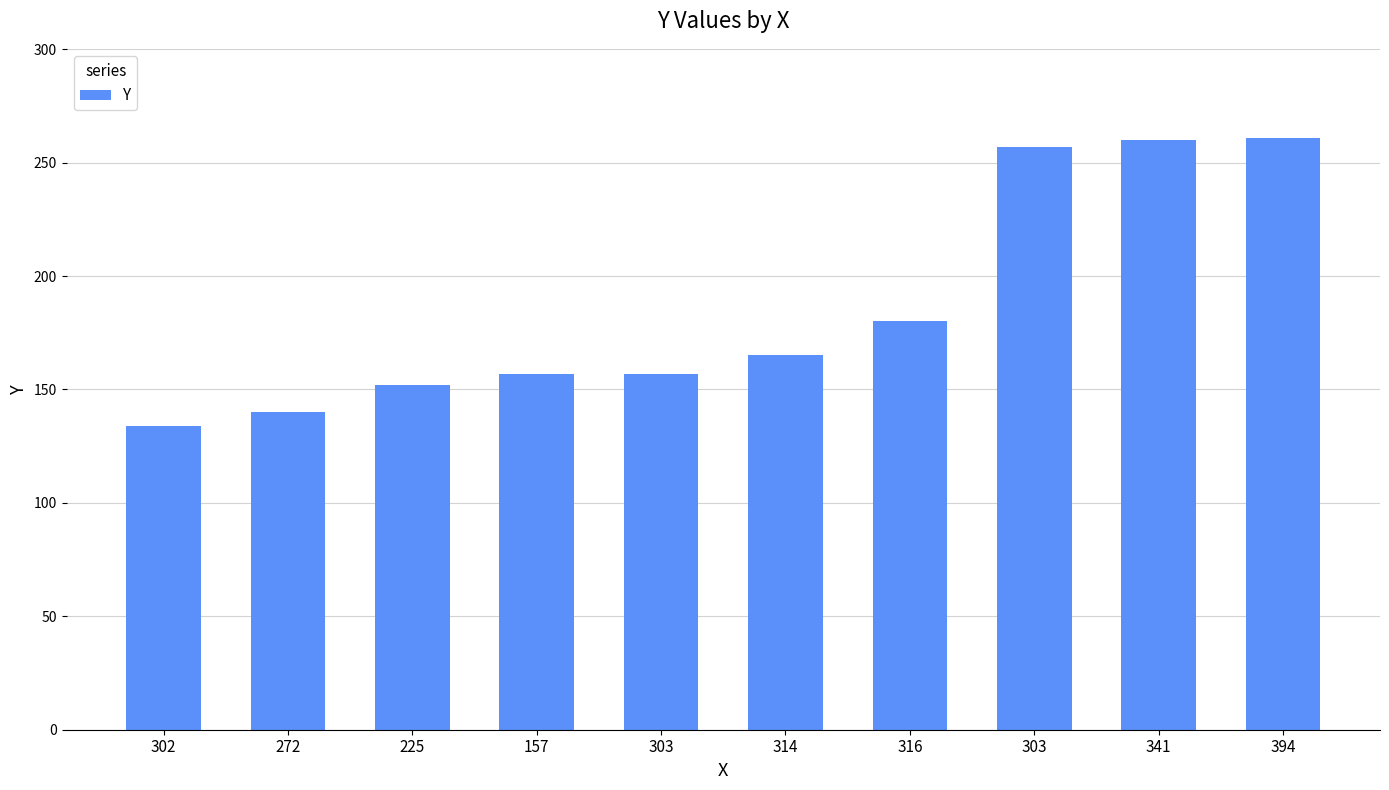

List the labels in order of value, smallest first.

302, 272, 225, 157, 303, 314, 316, 303, 341, 394